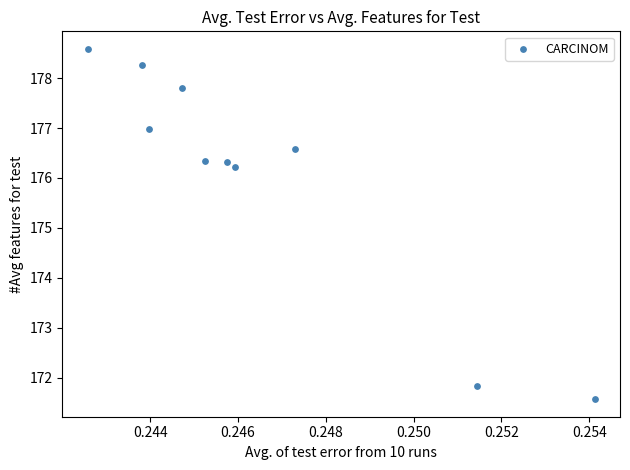

What Y value in the scatter plot is closest to 175?

176.2